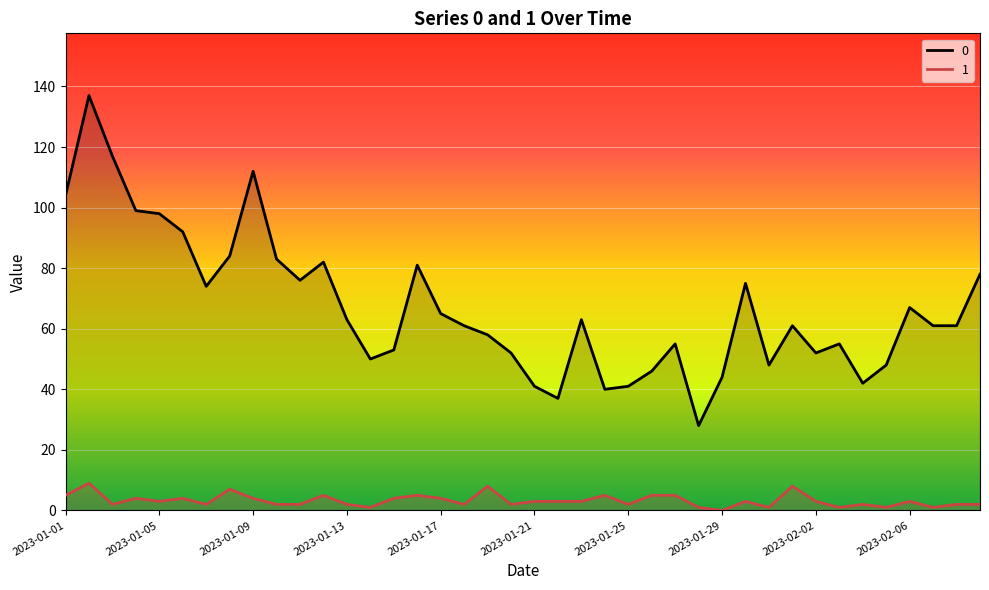

Reading left to right, extract all data points from this chart.

0: 2023-01-01=104	2023-01-02=137	2023-01-03=117	2023-01-04=99	2023-01-05=98	2023-01-06=92	2023-01-07=74	2023-01-08=84	2023-01-09=112	2023-01-10=83	2023-01-11=76	2023-01-12=82	2023-01-13=63	2023-01-14=50	2023-01-15=53	2023-01-16=81	2023-01-17=65	2023-01-18=61	2023-01-19=58	2023-01-20=52	2023-01-21=41	2023-01-22=37	2023-01-23=63	2023-01-24=40	2023-01-25=41	2023-01-26=46	2023-01-27=55	2023-01-28=28	2023-01-29=44	2023-01-30=75	2023-01-31=48	2023-02-01=61	2023-02-02=52	2023-02-03=55	2023-02-04=42	2023-02-05=48	2023-02-06=67	2023-02-07=61	2023-02-08=61	2023-02-09=78
1: 2023-01-01=5	2023-01-02=9	2023-01-03=2	2023-01-04=4	2023-01-05=3	2023-01-06=4	2023-01-07=2	2023-01-08=7	2023-01-09=4	2023-01-10=2	2023-01-11=2	2023-01-12=5	2023-01-13=2	2023-01-14=1	2023-01-15=4	2023-01-16=5	2023-01-17=4	2023-01-18=2	2023-01-19=8	2023-01-20=2	2023-01-21=3	2023-01-22=3	2023-01-23=3	2023-01-24=5	2023-01-25=2	2023-01-26=5	2023-01-27=5	2023-01-28=1	2023-01-29=0	2023-01-30=3	2023-01-31=1	2023-02-01=8	2023-02-02=3	2023-02-03=1	2023-02-04=2	2023-02-05=1	2023-02-06=3	2023-02-07=1	2023-02-08=2	2023-02-09=2